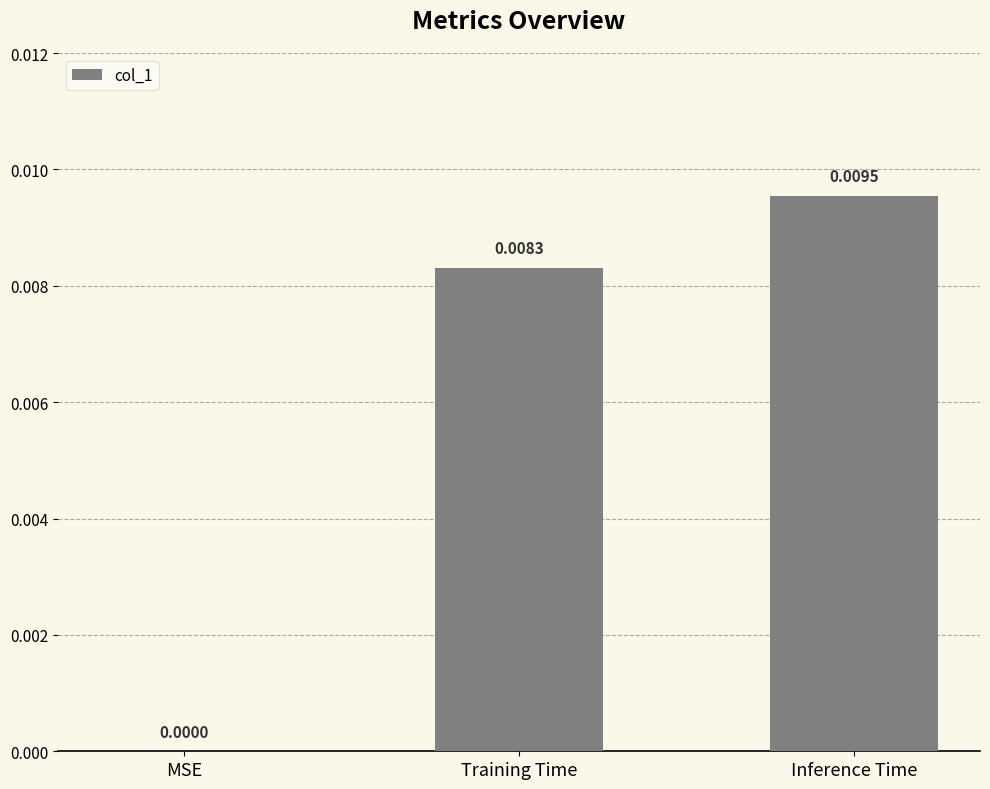

Which has a higher value, Training Time or MSE?

Training Time